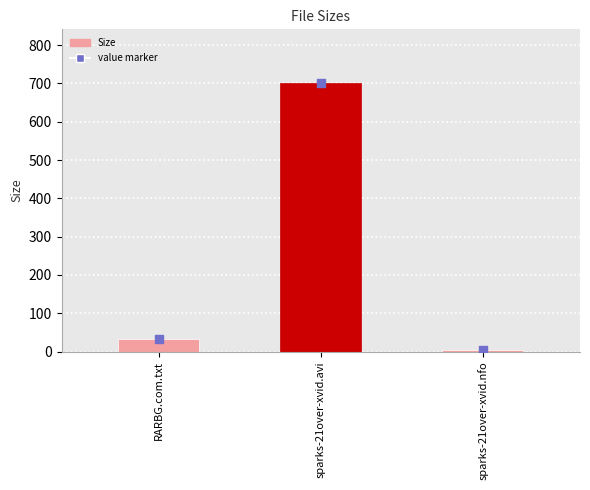

Which has a higher value, RARBG.com.txt or sparks-21over-xvid.avi?

sparks-21over-xvid.avi